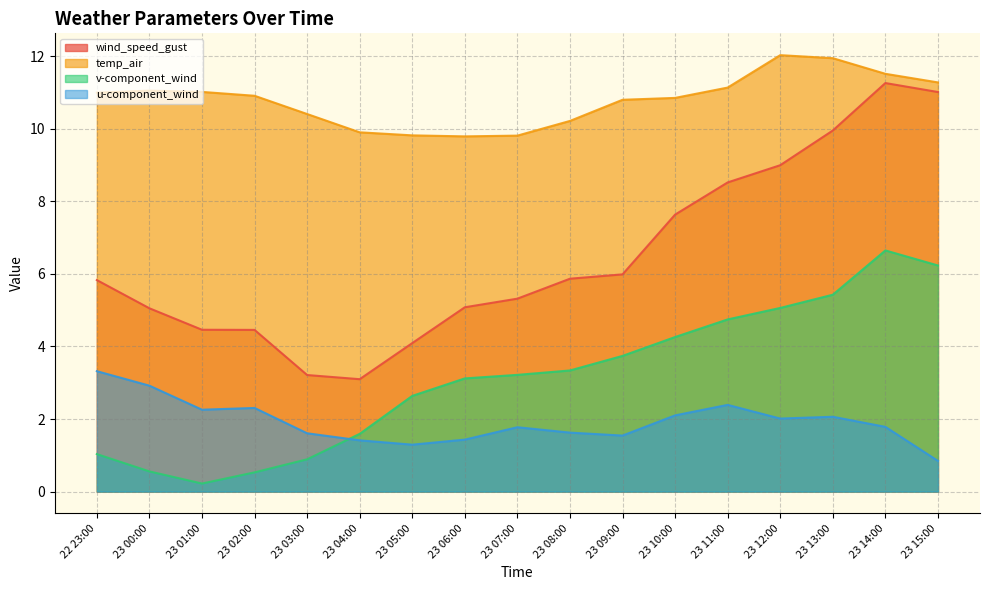

How many interior local peaks does the wind_speed_gust series have?

1